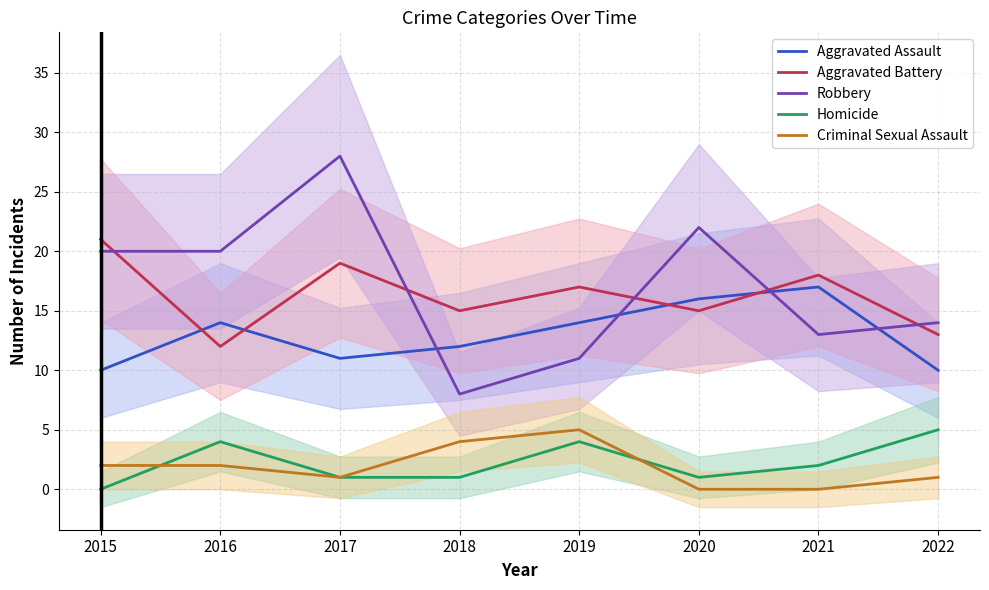

Reading right to left, extract all data points from this chart.

Aggravated Assault: 2022=10	2021=17	2020=16	2019=14	2018=12	2017=11	2016=14	2015=10
Aggravated Battery: 2022=13	2021=18	2020=15	2019=17	2018=15	2017=19	2016=12	2015=21
Robbery: 2022=14	2021=13	2020=22	2019=11	2018=8	2017=28	2016=20	2015=20
Homicide: 2022=5	2021=2	2020=1	2019=4	2018=1	2017=1	2016=4	2015=0
Criminal Sexual Assault: 2022=1	2021=0	2020=0	2019=5	2018=4	2017=1	2016=2	2015=2